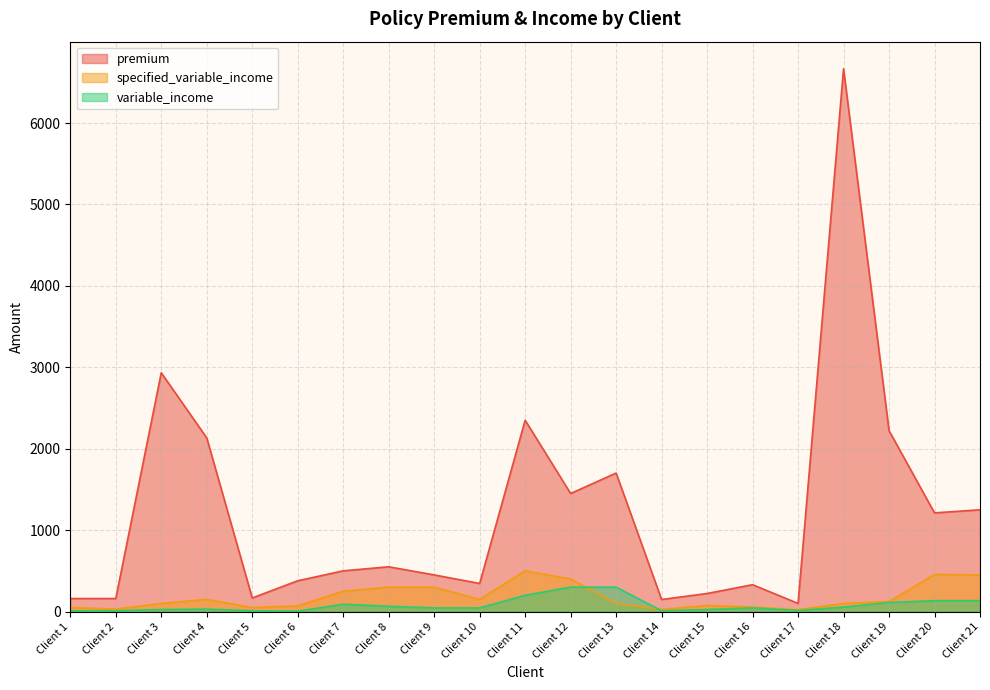

Reading right to left, what are all the values shown in this chart?

premium: Client 21=1250.0	Client 20=1212.0	Client 19=2222.0	Client 18=6666.0	Client 17=100.0	Client 16=330.0	Client 15=221.9	Client 14=148.4	Client 13=1701.4	Client 12=1450.0	Client 11=2350.0	Client 10=345.0	Client 9=450.0	Client 8=550.0	Client 7=500.0	Client 6=378.0	Client 5=166.8	Client 4=2133.2	Client 3=2932.8	Client 2=160.0	Client 1=160.0
variable_income: Client 21=134.0	Client 20=134.0	Client 19=111.0	Client 18=55.0	Client 17=13.0	Client 16=45.0	Client 15=25.0	Client 14=10.0	Client 13=300.0	Client 12=300.0	Client 11=200.0	Client 10=45.0	Client 9=45.0	Client 8=65.0	Client 7=90.0	Client 6=5.0	Client 5=10.0	Client 4=30.0	Client 3=25.0	Client 2=10.0	Client 1=10.0
specified_variable_income: Client 21=450.0	Client 20=456.0	Client 19=123.0	Client 18=100.0	Client 17=23.0	Client 16=55.0	Client 15=75.0	Client 14=25.0	Client 13=100.0	Client 12=400.0	Client 11=500.0	Client 10=150.0	Client 9=300.0	Client 8=300.0	Client 7=250.0	Client 6=70.0	Client 5=50.0	Client 4=150.0	Client 3=100.0	Client 2=30.0	Client 1=50.0